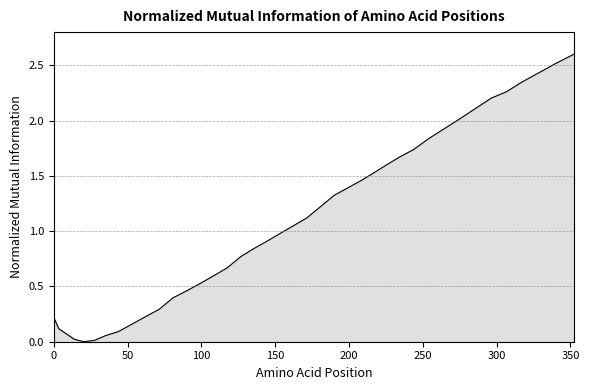

What is the difference between the maximum and minimum values?

2.6